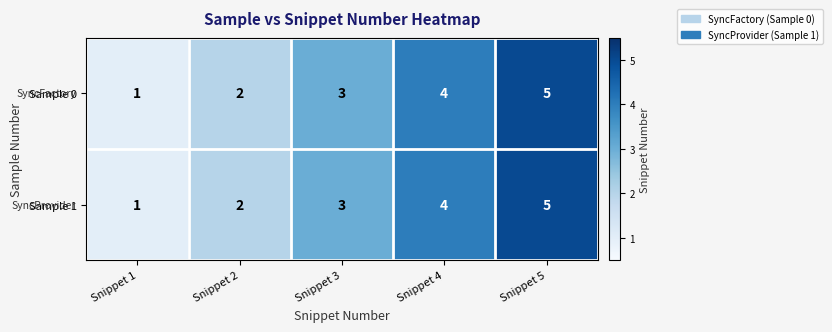

Is it true that Sample 1 equals 2 at Snippet 5?

False